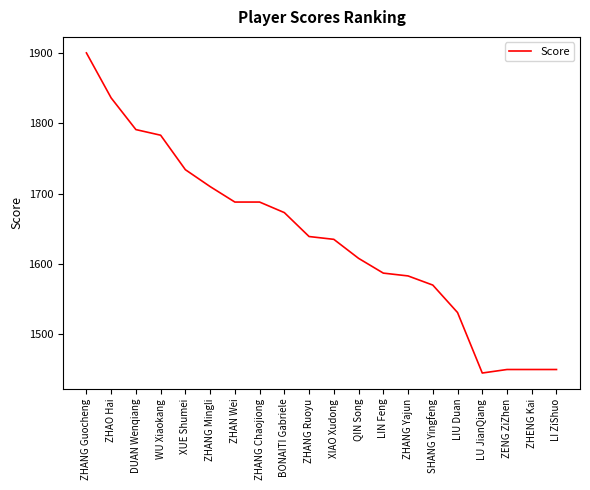

What position from the left is ZHANG Yajun?

14